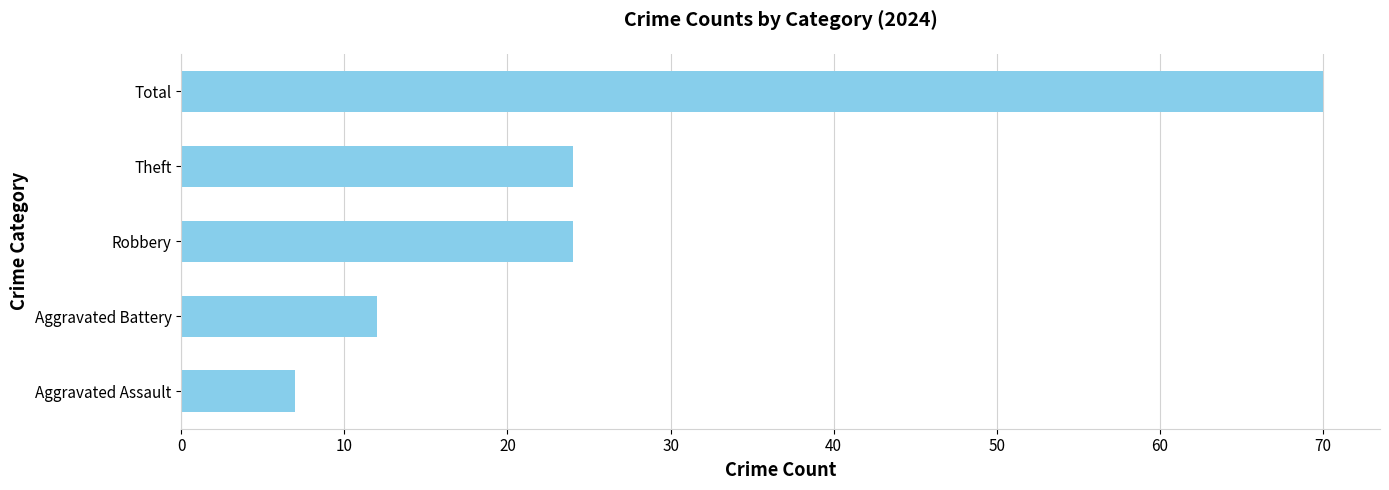

Is it true that the value at Total is 70?

True